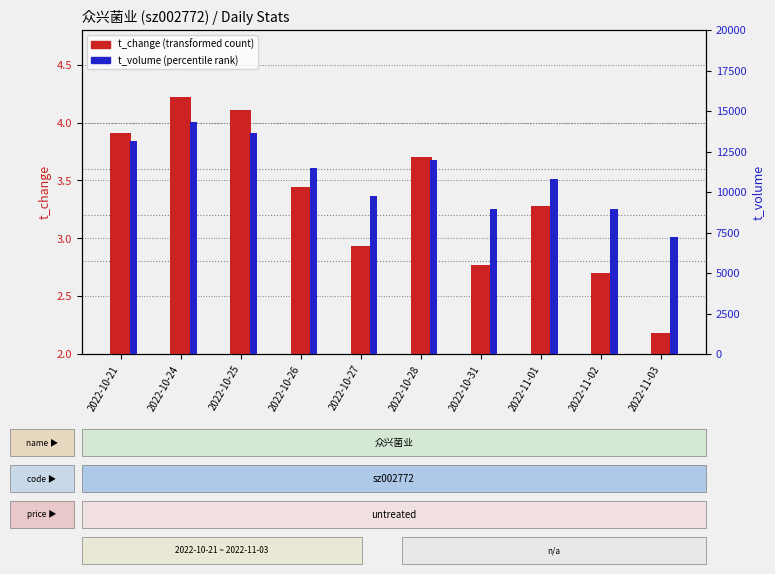

What is the label of the 5th bar from the left?

2022-10-27